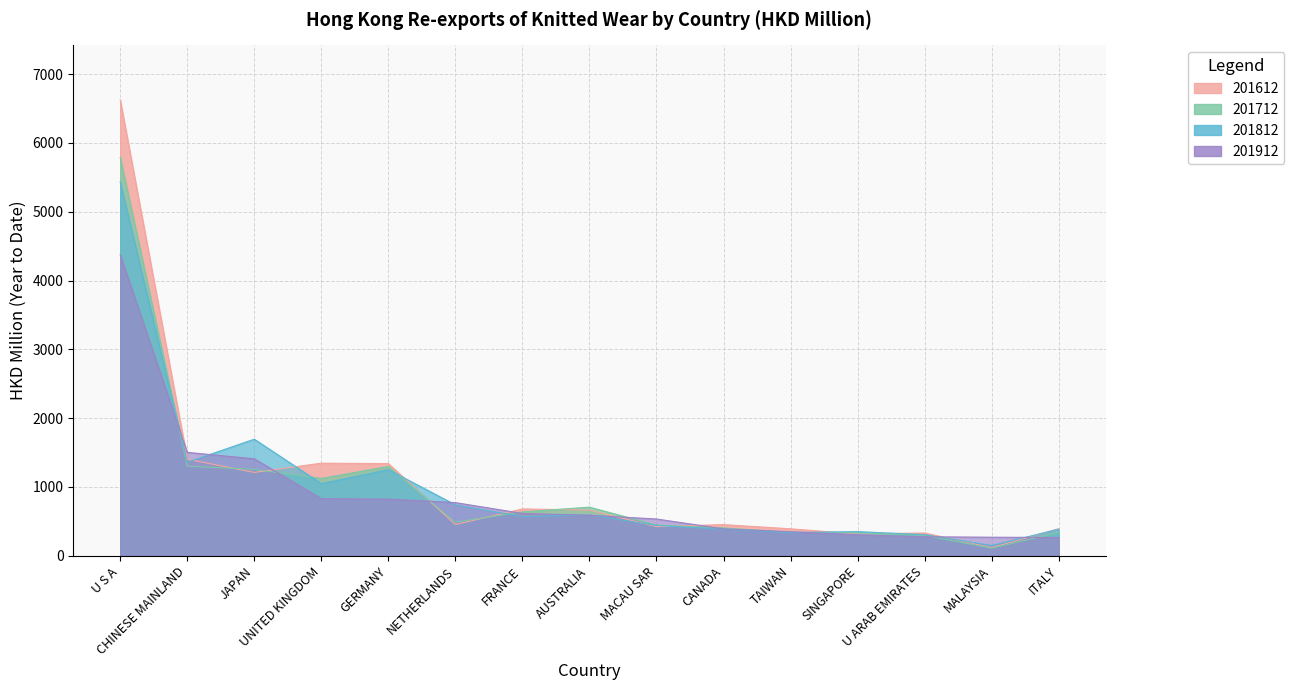

True or false: 201912 has a value of 265.8 at ITALY.

True